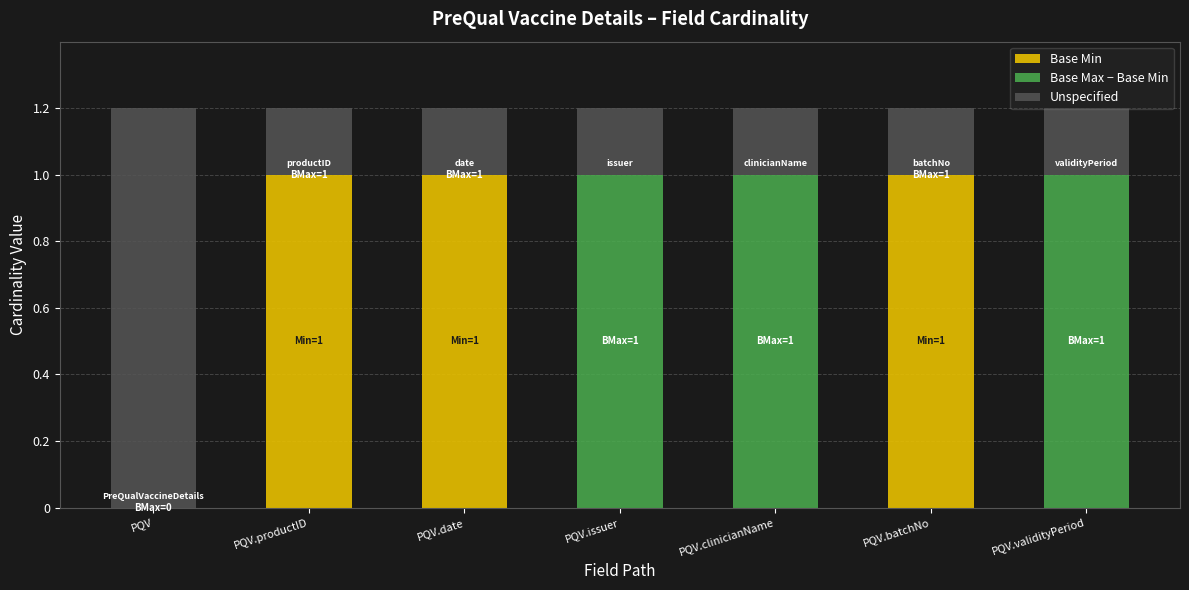

What is the sum of all Base Min values?

3.0